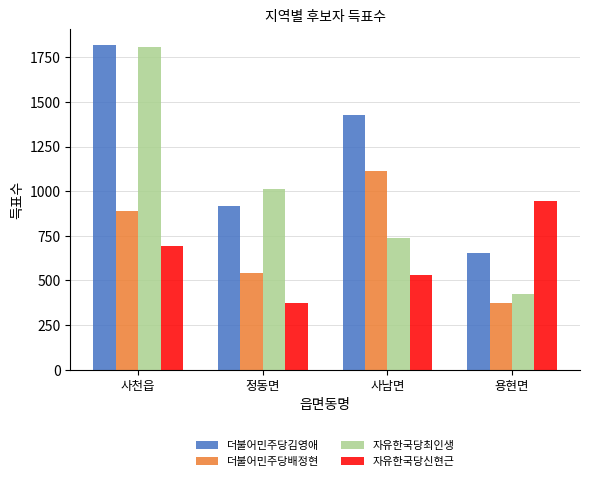

What is the maximum value for 더불어민주당배정현?

1114